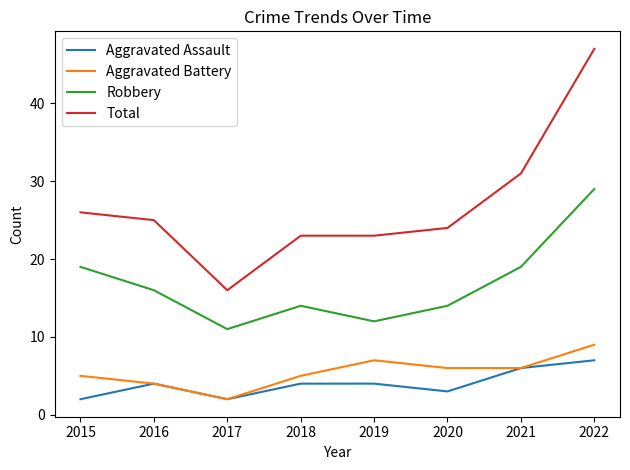

True or false: Robbery and Aggravated Assault cross at least once.

False